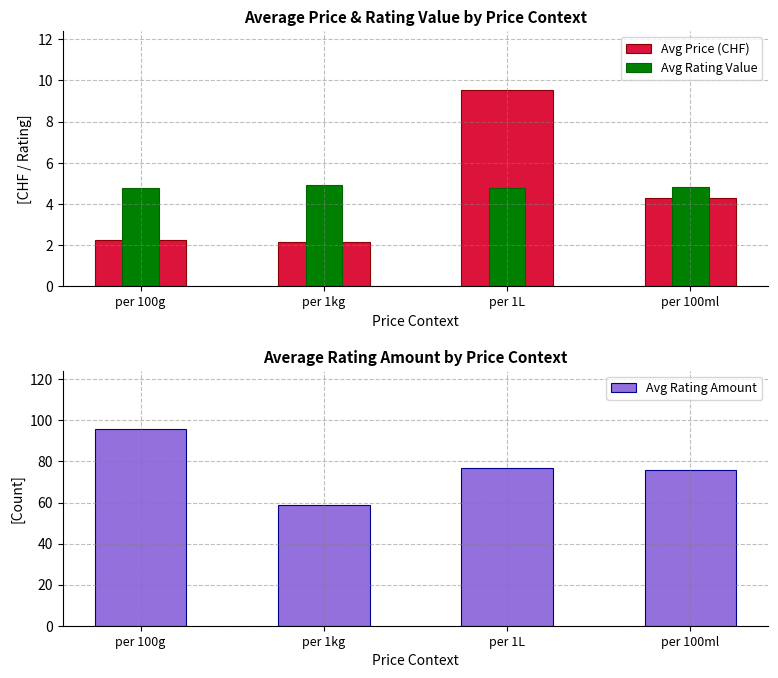

How many Avg Rating Value values are between 4 and 5?

4